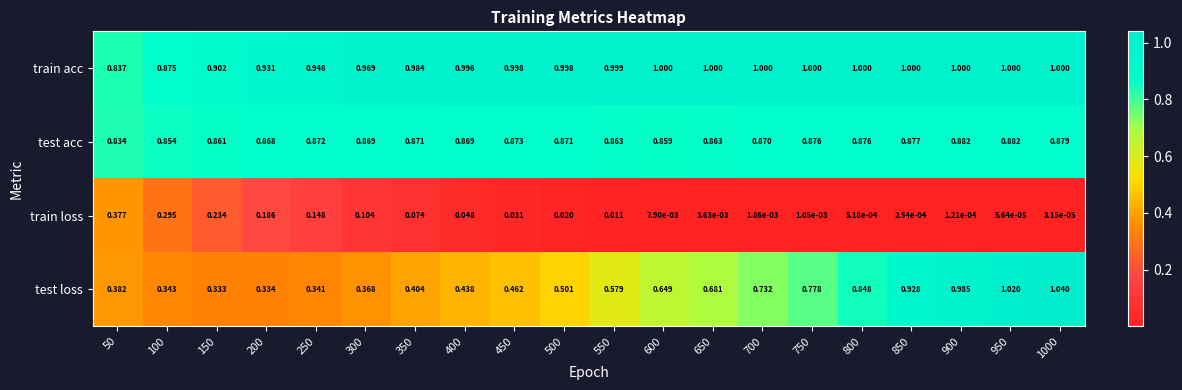

How many categories are shown in the chart?

20